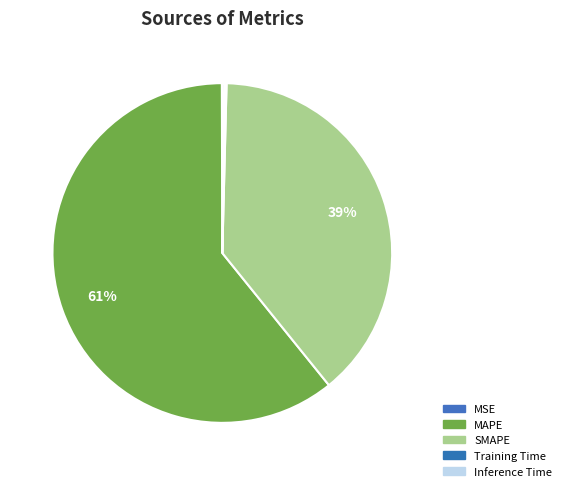

Which category accounts for the majority?

MAPE